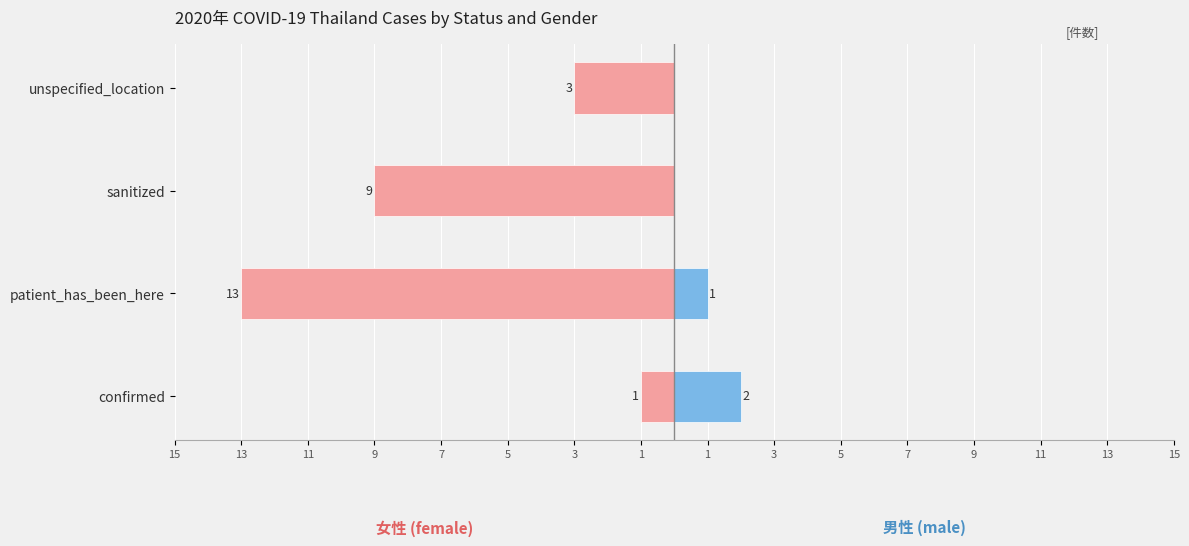

Rank the series at patient_has_been_here from lowest to highest value.

female, male